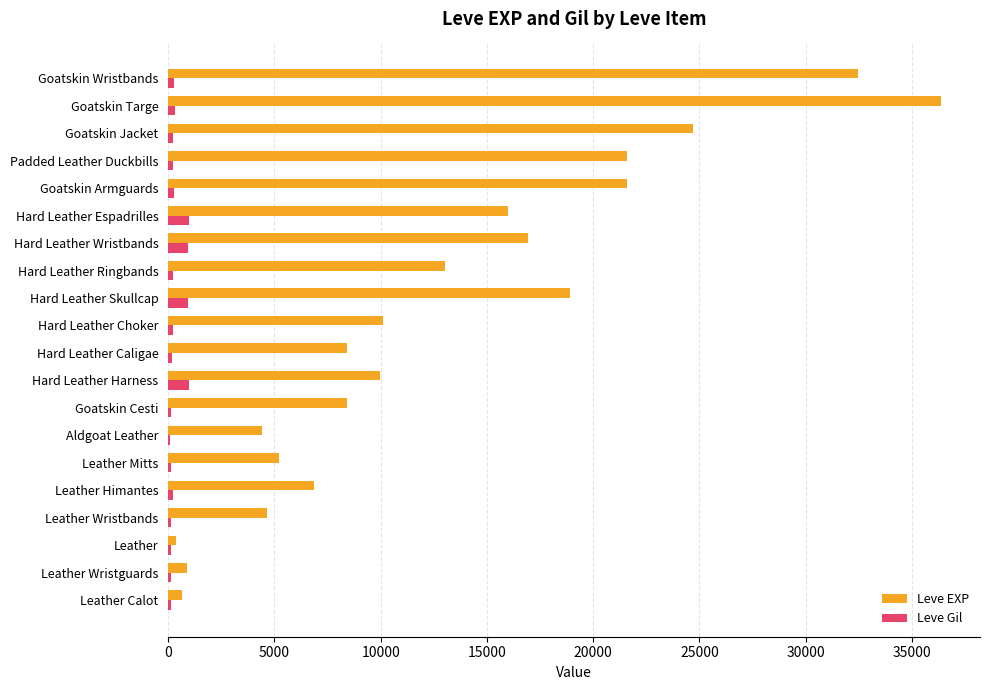

Between Leather Mitts and Hard Leather Caligae, which series saw the biggest shift?

Leve EXP